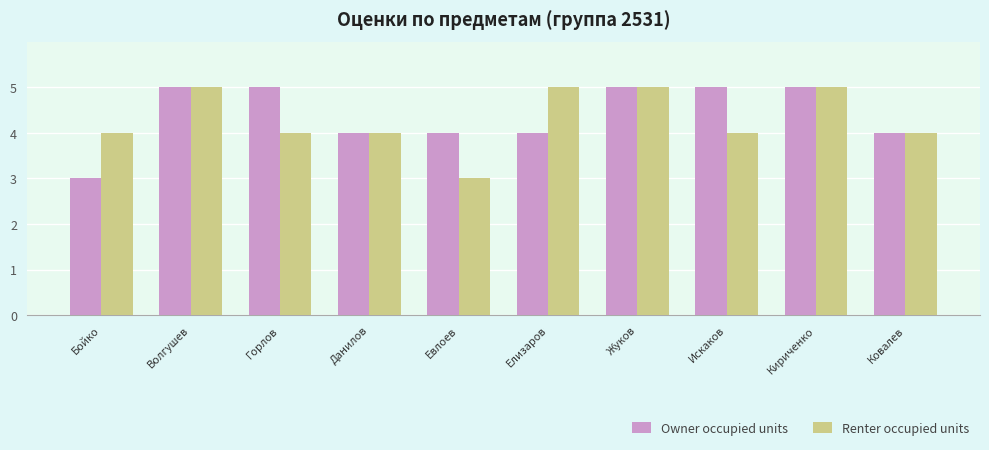

What is the label of the 10th bar from the left?

Ковалев